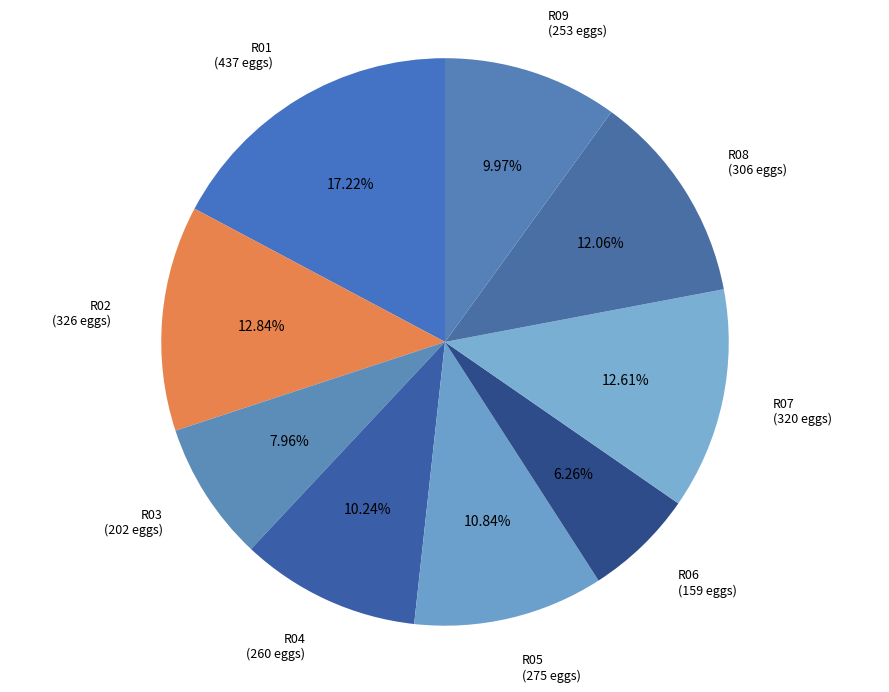

Which category has the smallest portion of the pie?

R06